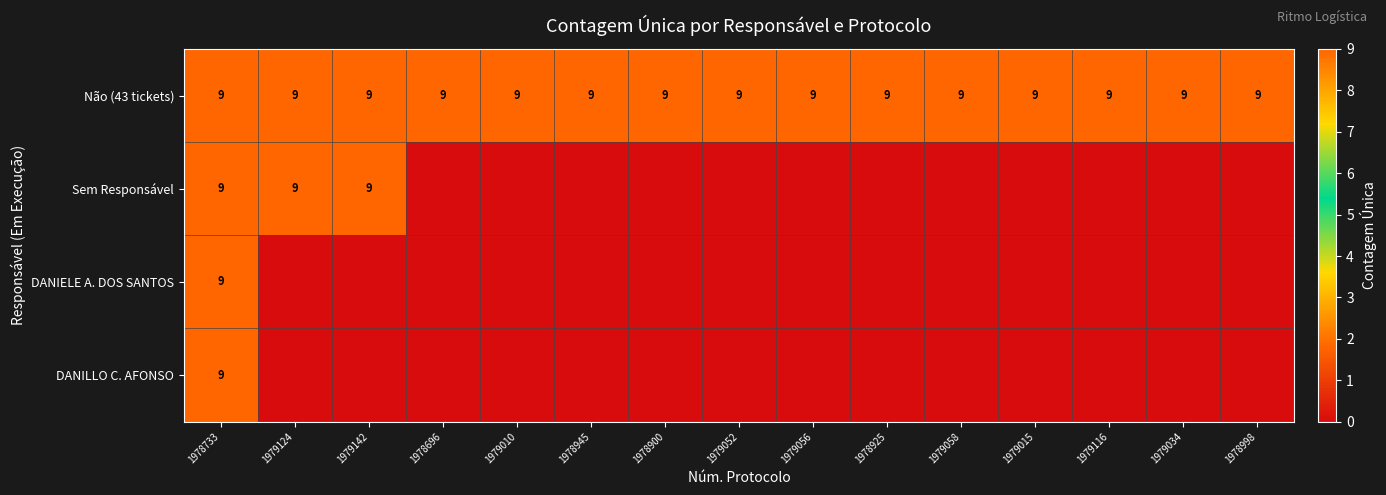

What is the average value of the Não (43 tickets) series?

9